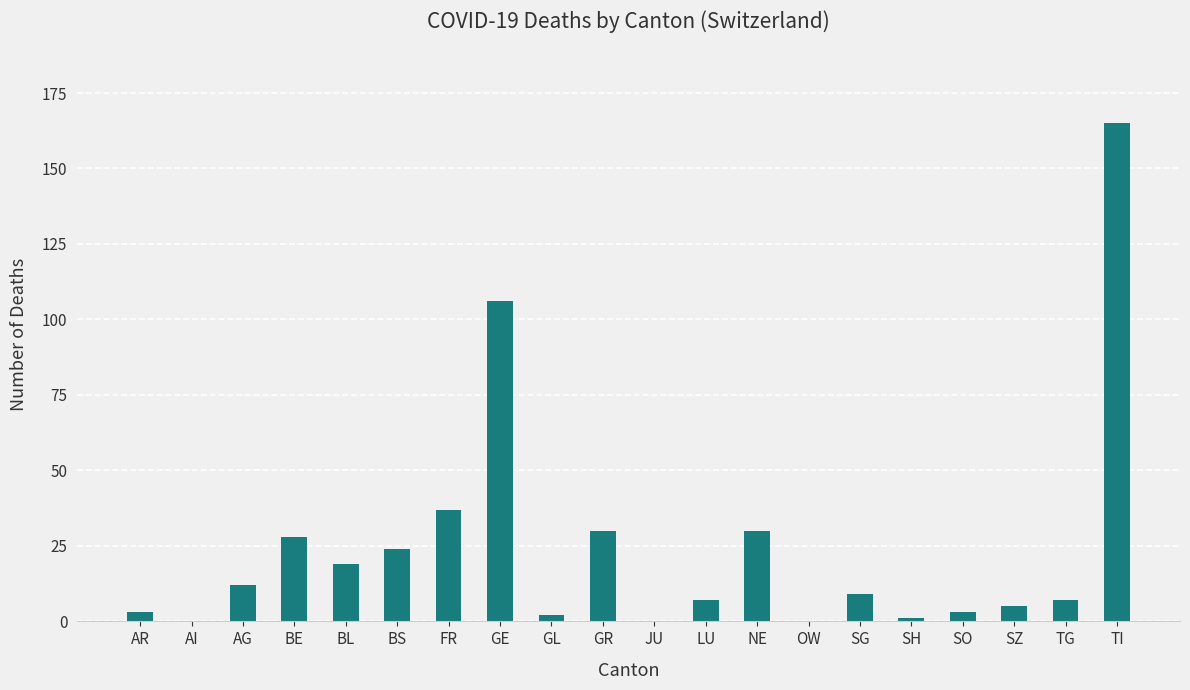

What is the approximate value at FR?

37